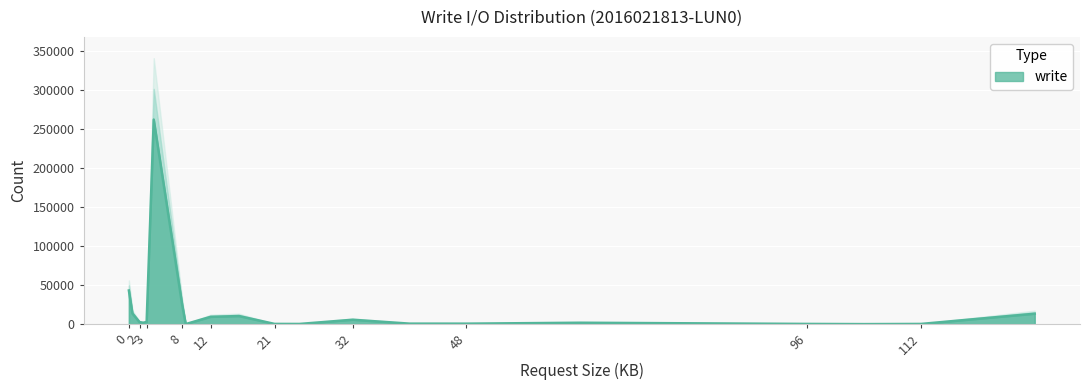

Rank the categories by value from highest to lowest.

1, 3, 6, 10, 12, 0, 2, 17, 11, 9, 8, 16, 14, 15, 5, 19, 18, 4, 7, 13